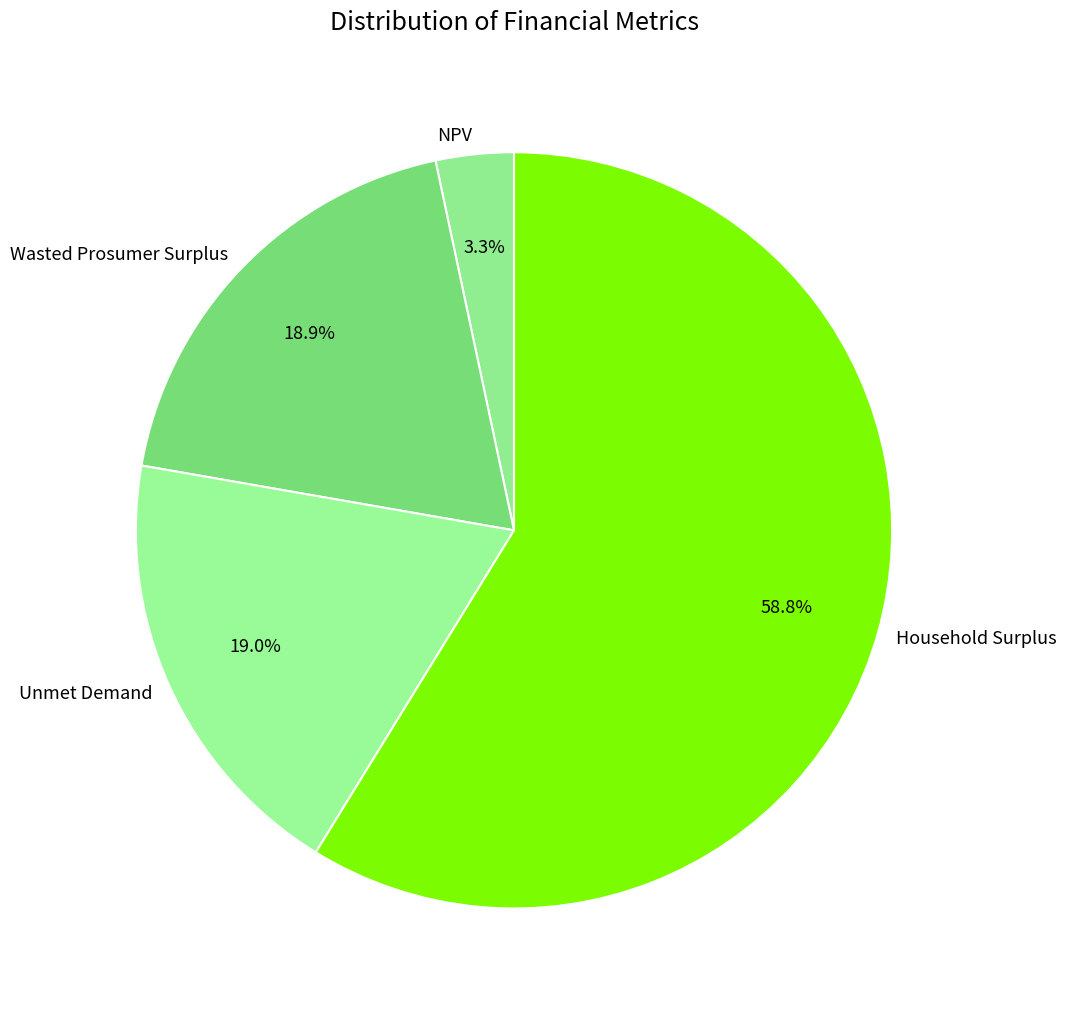

Which category has the smallest portion of the pie?

NPV